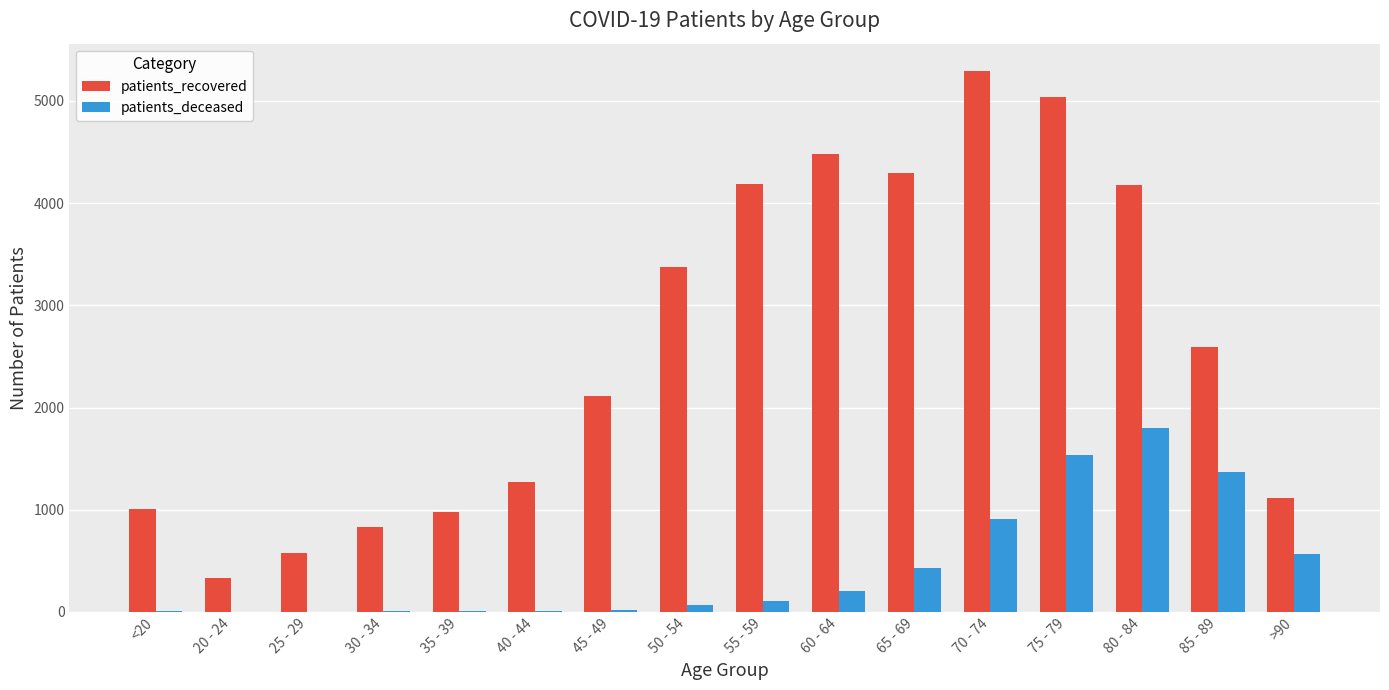

Which series has the largest range (max minus min)?

patients_recovered